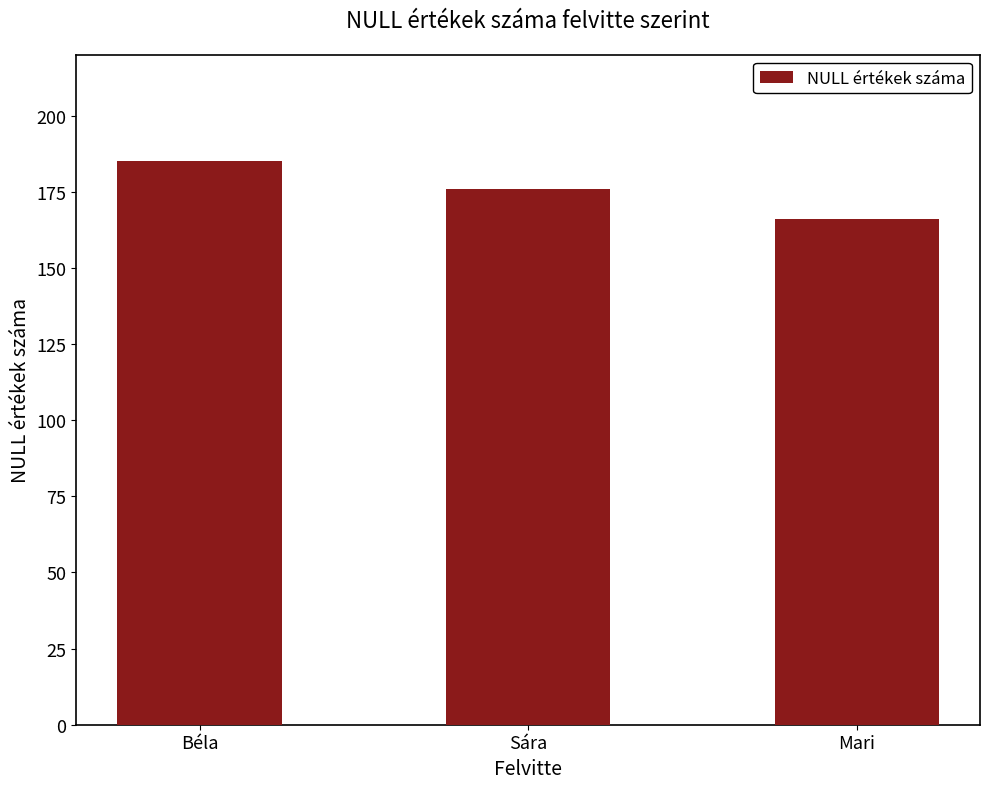

How many data points are less than 176?

1